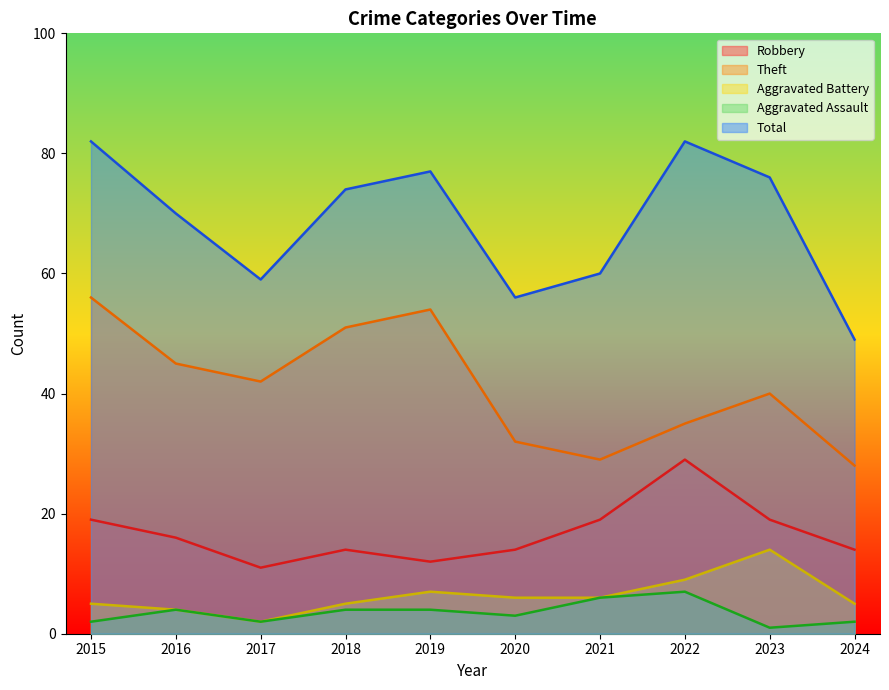

What is the difference between the Theft values at 2022 and 2018?

16